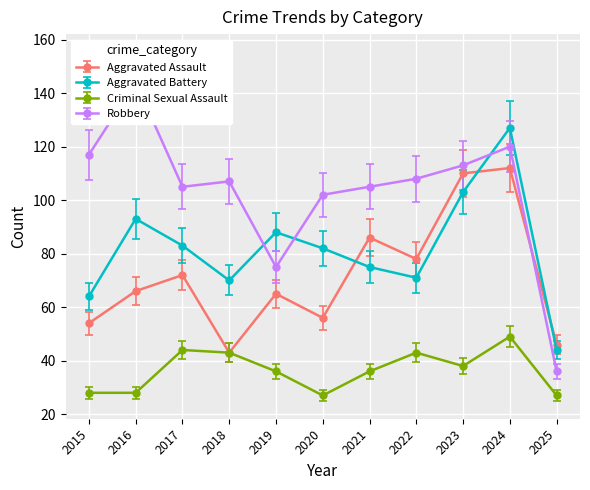

What is the highest value of the Robbery series?

132.5